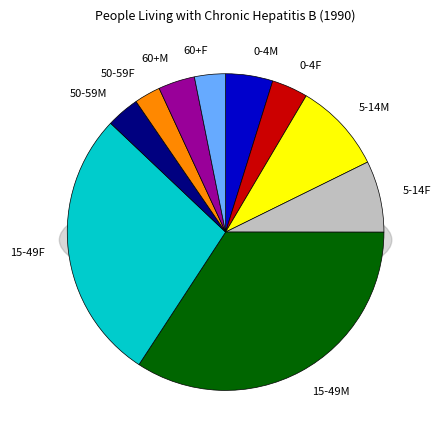

Rank the categories by value from lowest to highest.

50-59F, 60+F, 50-59M, 0-4F, 60+M, 0-4M, 5-14F, 5-14M, 15-49F, 15-49M